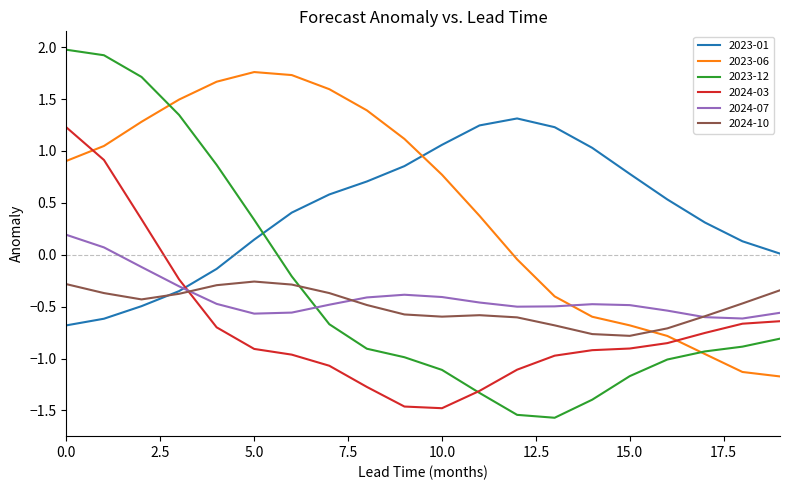

True or false: 2023-01 and 2023-12 cross at least once.

True